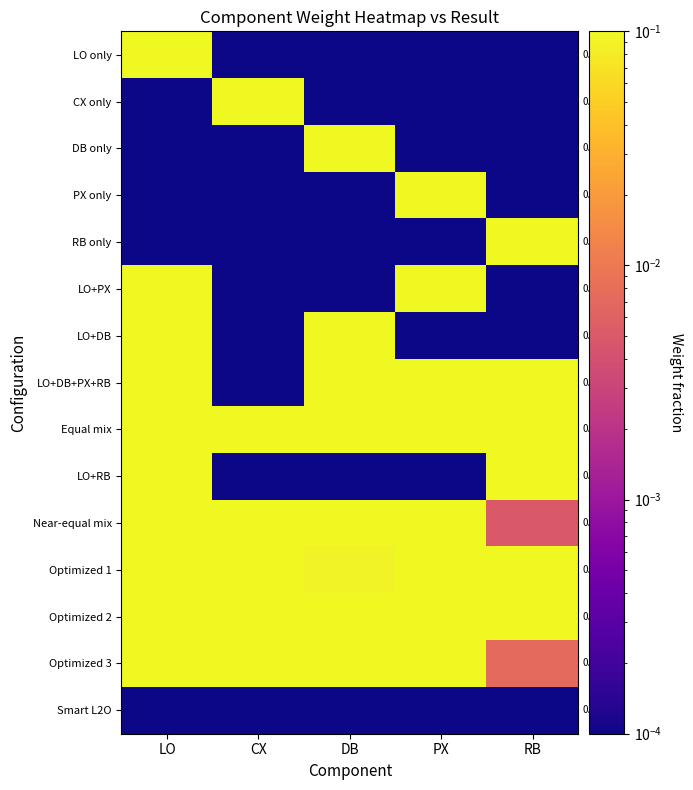

What is the difference between the highest and lowest values at CX?

1.0